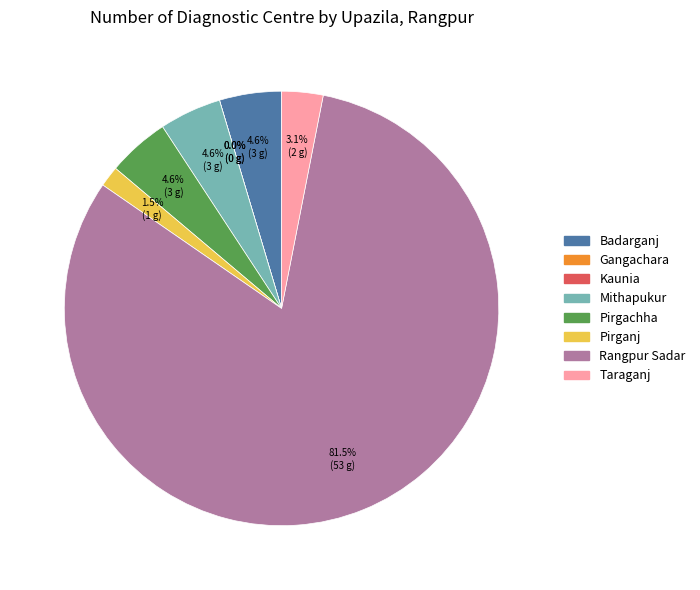

What percentage is NOT represented by Rangpur Sadar?

18.5%